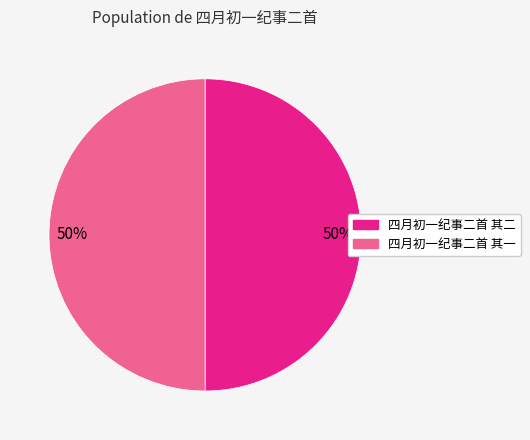

To the nearest percent, what percentage of the pie is 四月初一纪事二首 其二?

50%